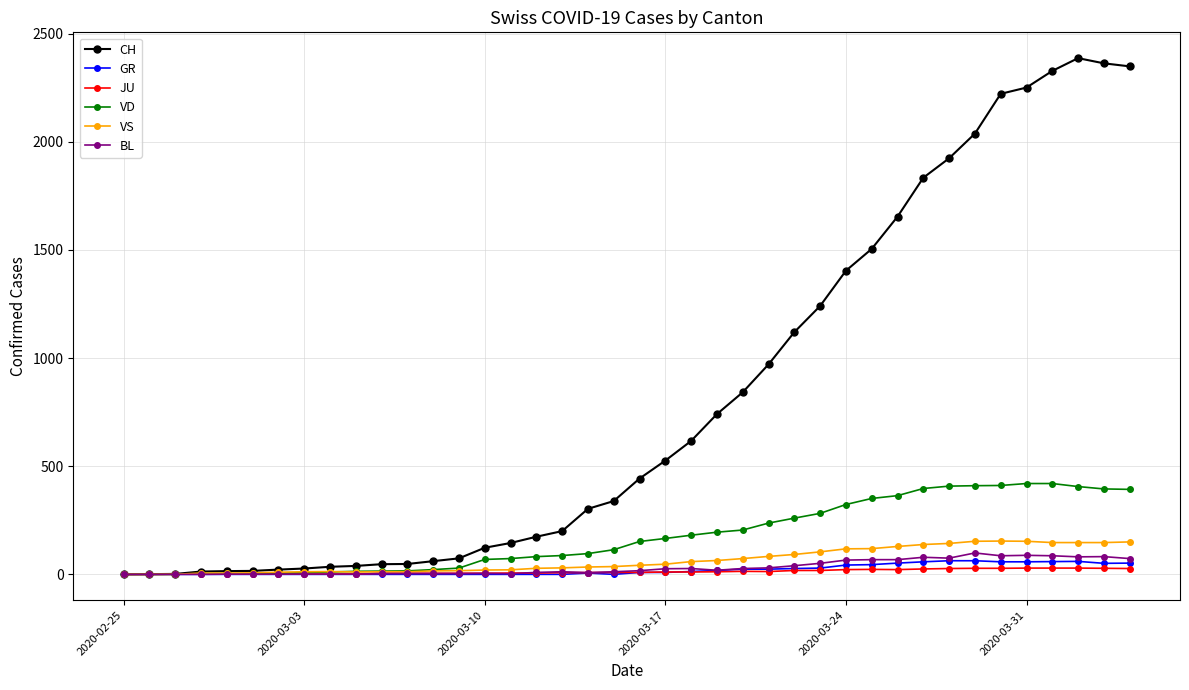

What are all the series names shown in the legend?

CH, GR, JU, VD, VS, BL